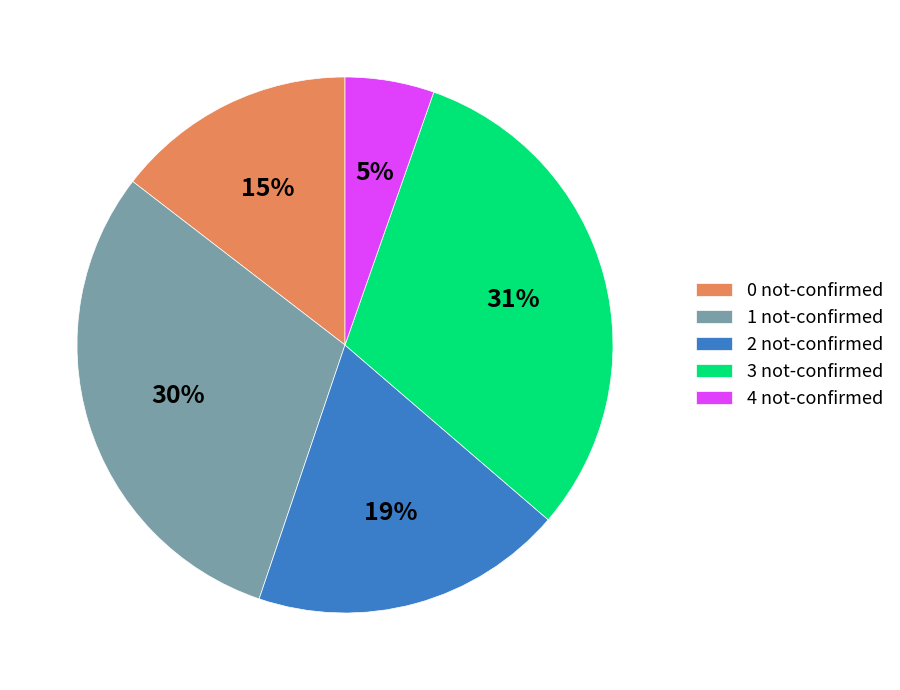

What percentage is the 4 not-confirmed slice, to the nearest percent?

5%